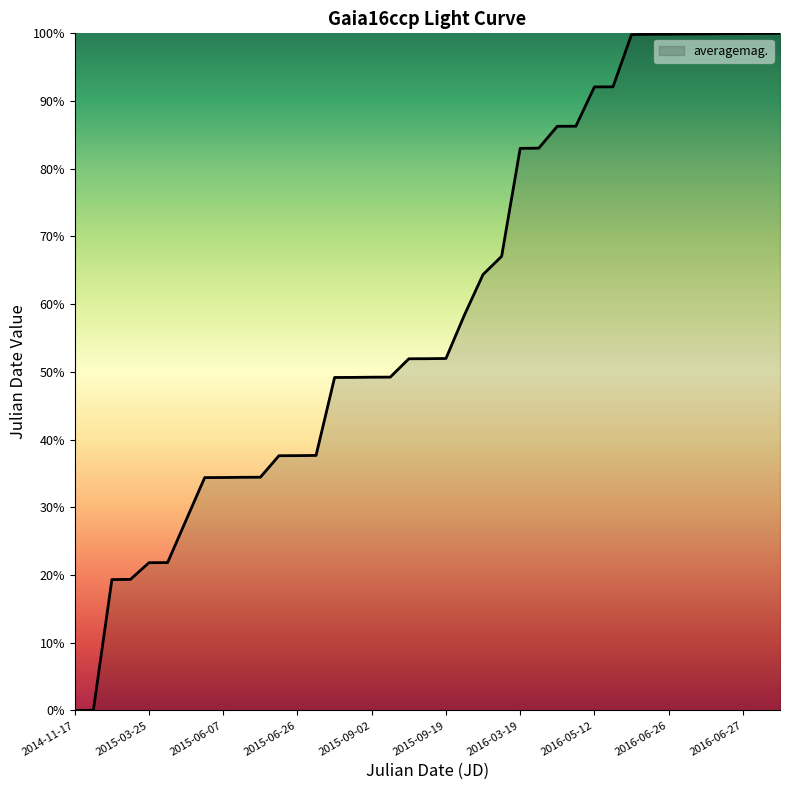

Between 2016-06-27 and 2016-03-19, which is larger?

2016-06-27